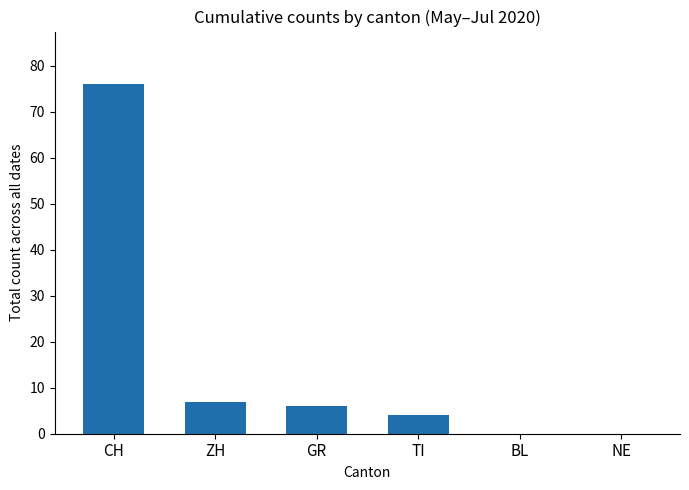

The value at ZH is 11. True or false?

False